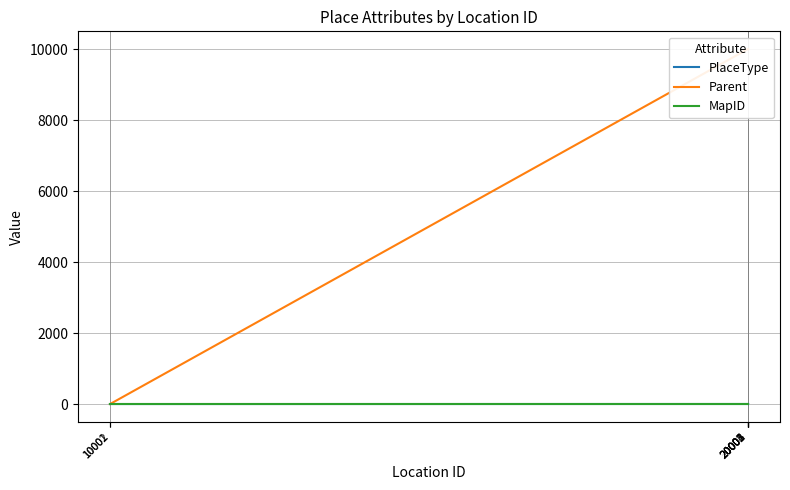

Where is Parent nearest to the value 5000?

10001